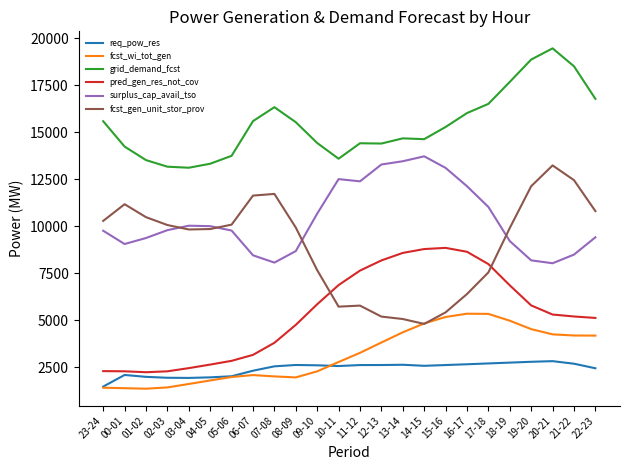

How many lines are shown in the chart?

6